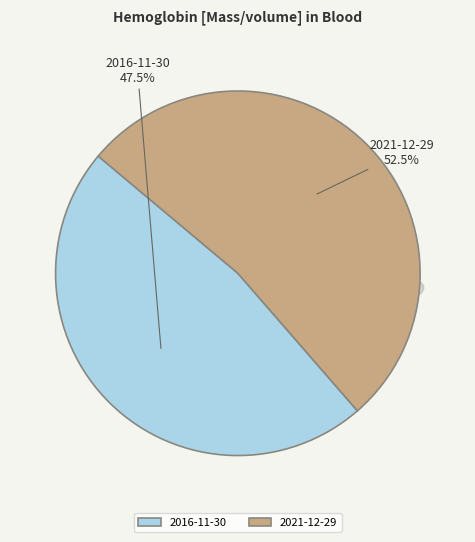

Which slice is the smallest?

2016-11-30T04:20:08Z